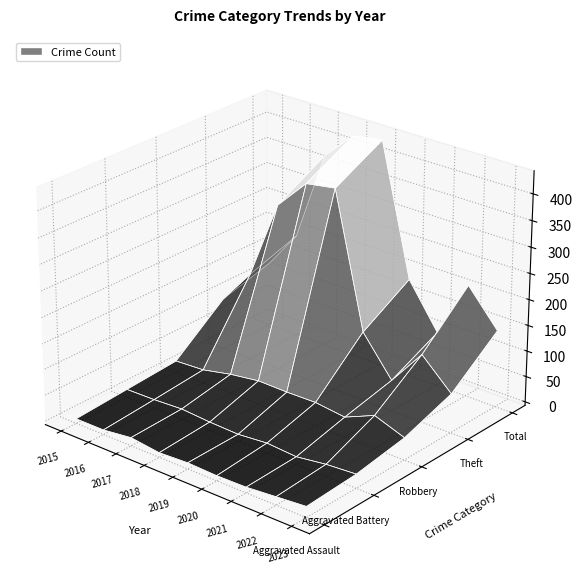

Reading left to right, extract all data points from this chart.

Aggravated Assault: 2015=2	2016=2	2017=9	2018=2	2019=5	2020=3	2021=4	2022=9	2023=14
Aggravated Battery: 2015=9	2016=10	2017=13	2018=9	2019=7	2020=12	2021=8	2022=16	2023=20
Robbery: 2015=16	2016=19	2017=31	2018=39	2019=38	2020=39	2021=32	2022=57	2023=36
Theft: 2015=93	2016=162	2017=316	2018=375	2019=384	2020=127	2021=53	2022=124	2023=69
Total: 2015=120	2016=194	2017=370	2018=425	2019=434	2020=183	2021=98	2022=210	2023=142